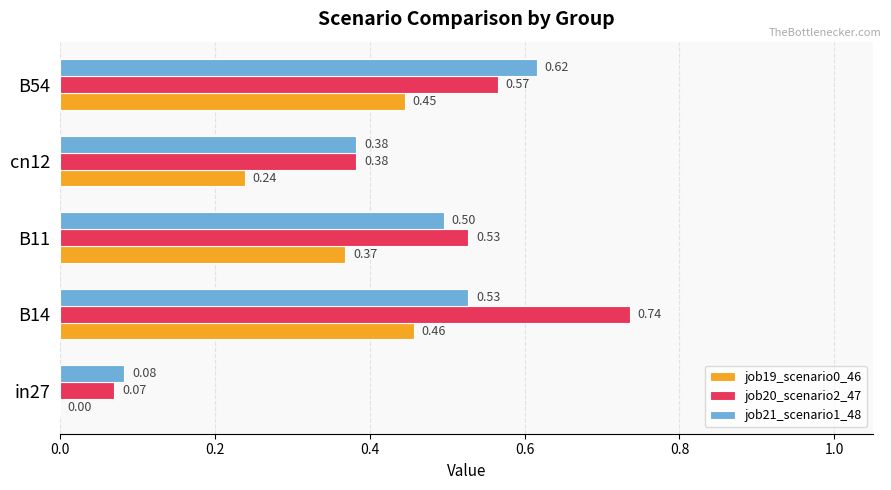

What is the sum of the job19_scenario0_46 values at B11 and B54?

0.8